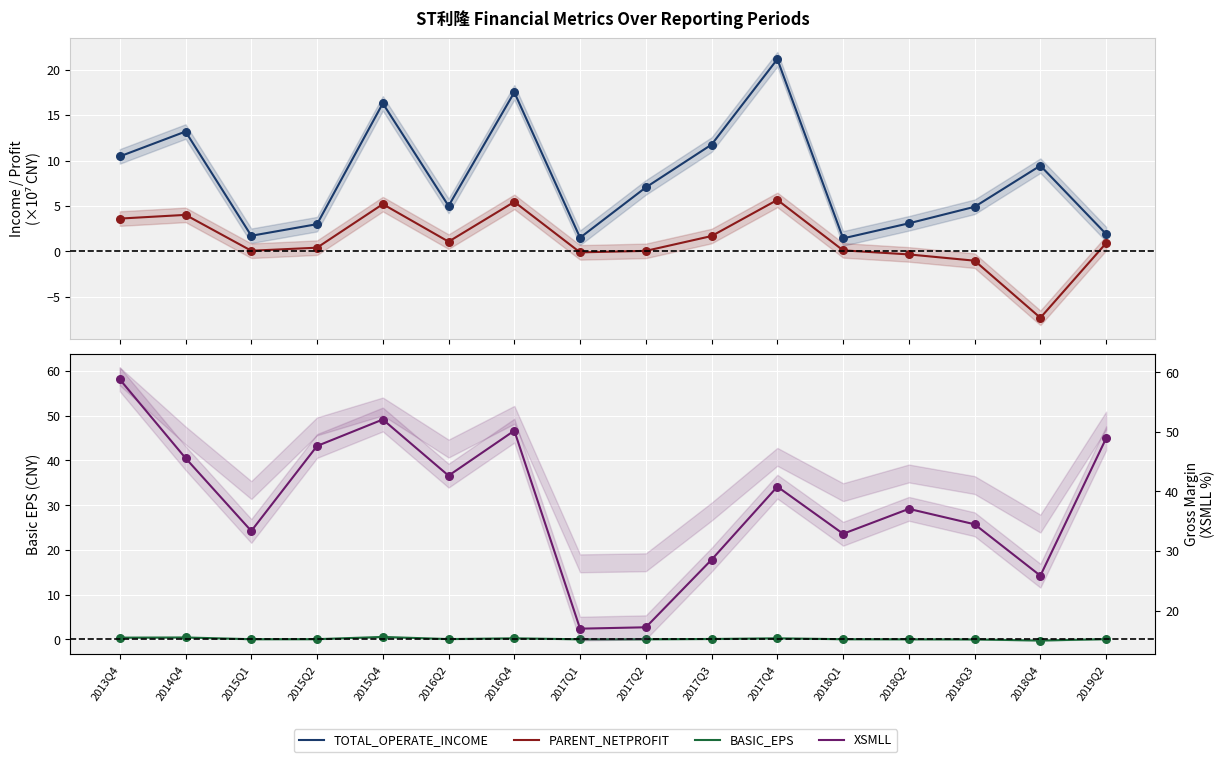

At which category is the sum across all series the highest?

2015Q4